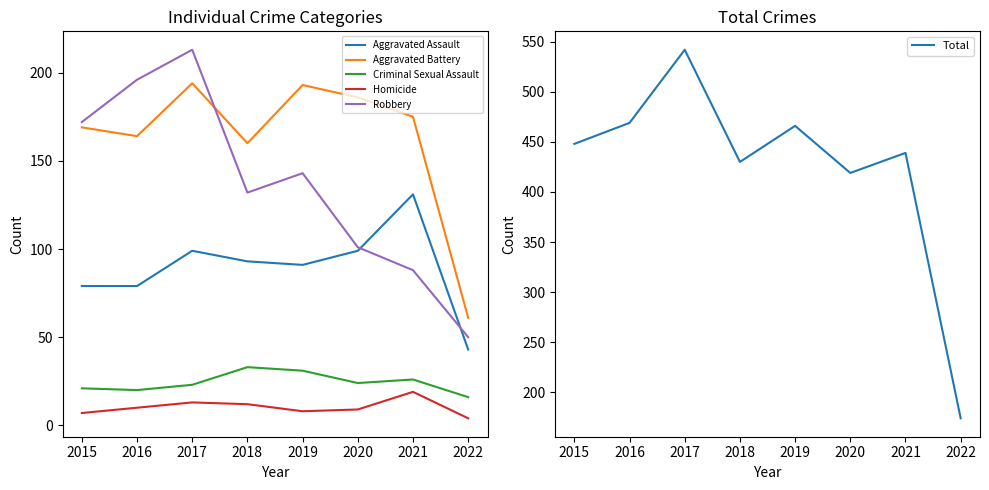

Where does the Aggravated Assault series first go above 93?

2017